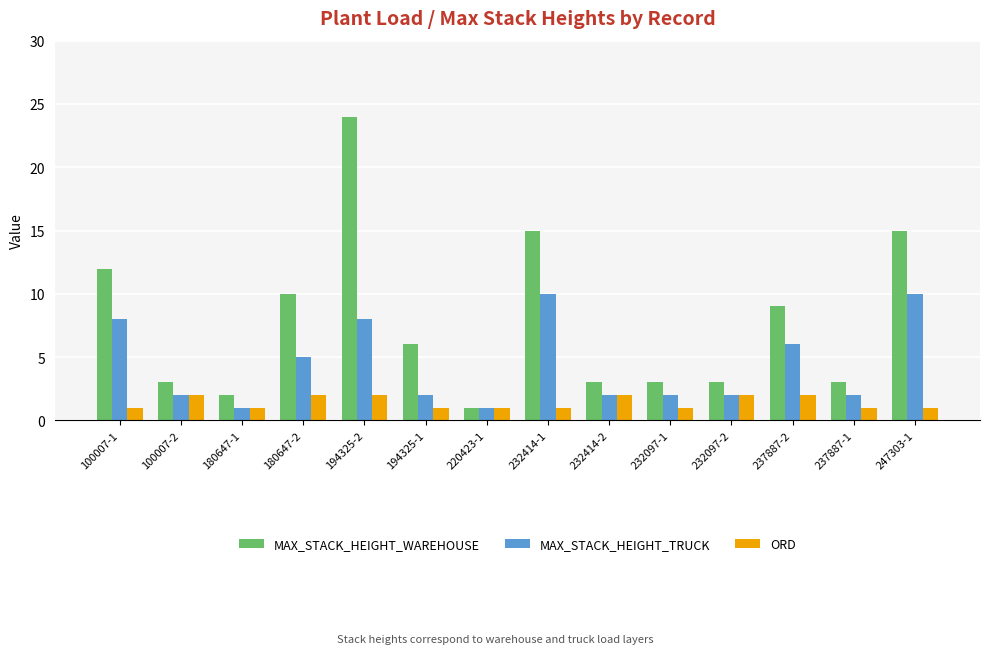

Rank the series by their average value, from lowest to highest.

ORD, MAX_STACK_HEIGHT_TRUCK, MAX_STACK_HEIGHT_WAREHOUSE